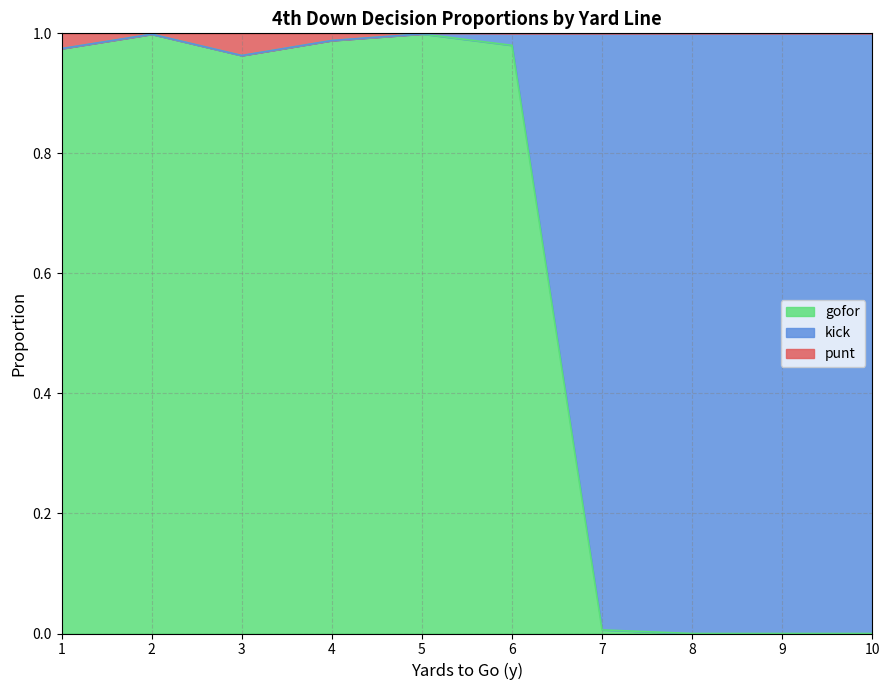

The gofor series shows 0.4 at 2. True or false?

False